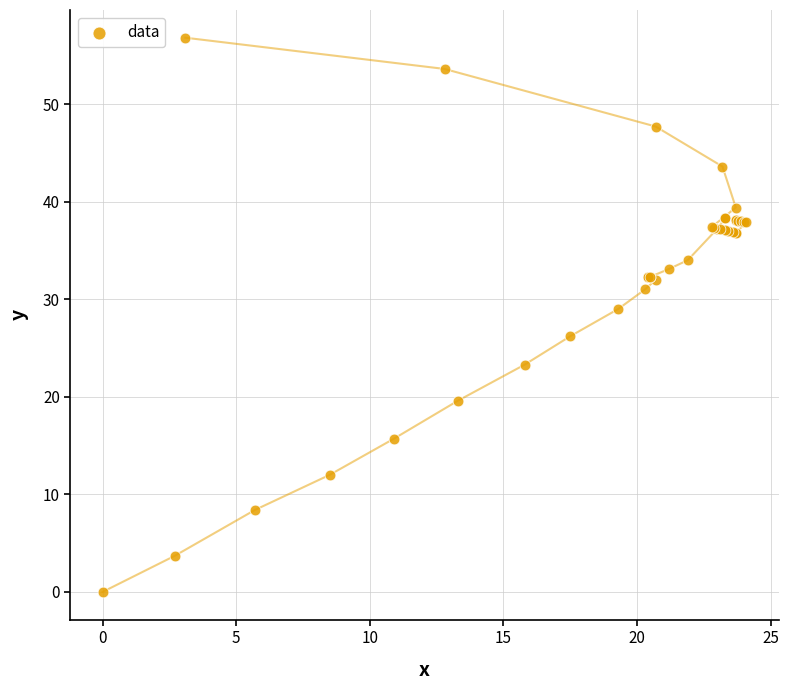

What Y value in the scatter plot is closest to 28?

29.0